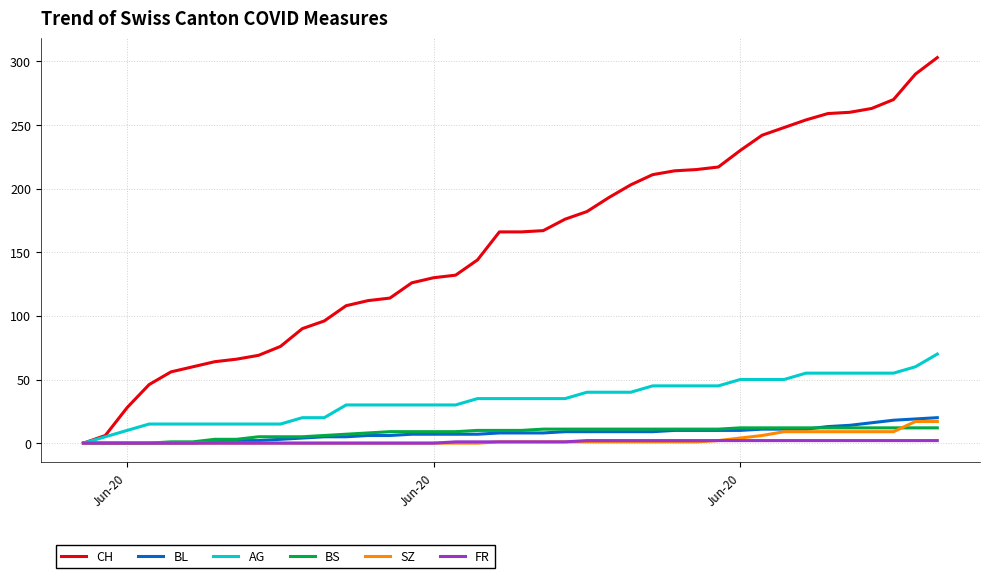

Count the FR values in the range 0 to 2.

40